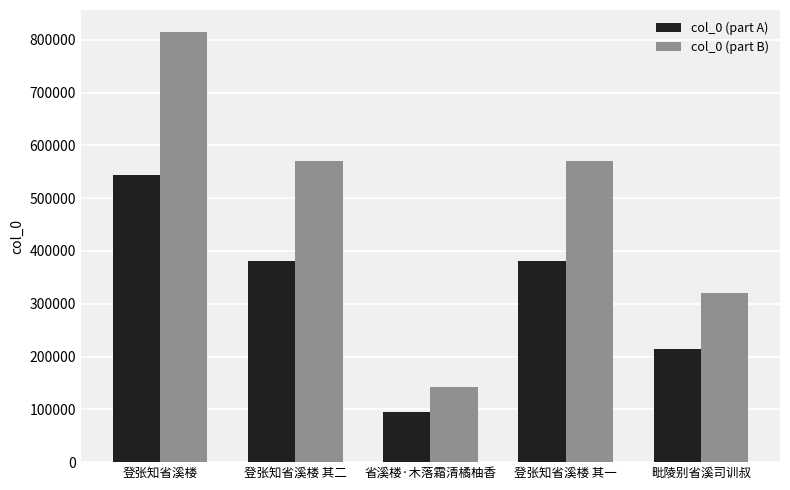

What is the smallest value displayed?

95323.6